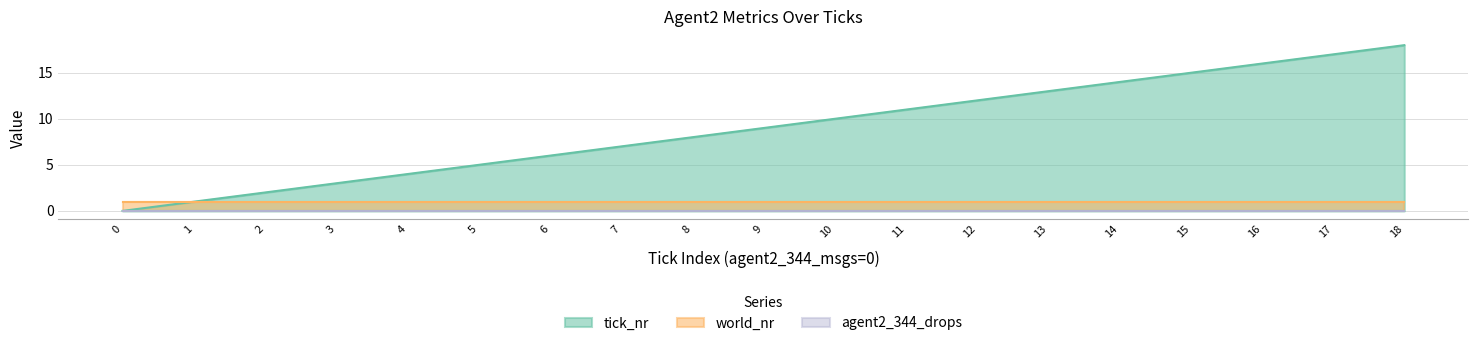

Which series has the largest total across all categories?

tick_nr